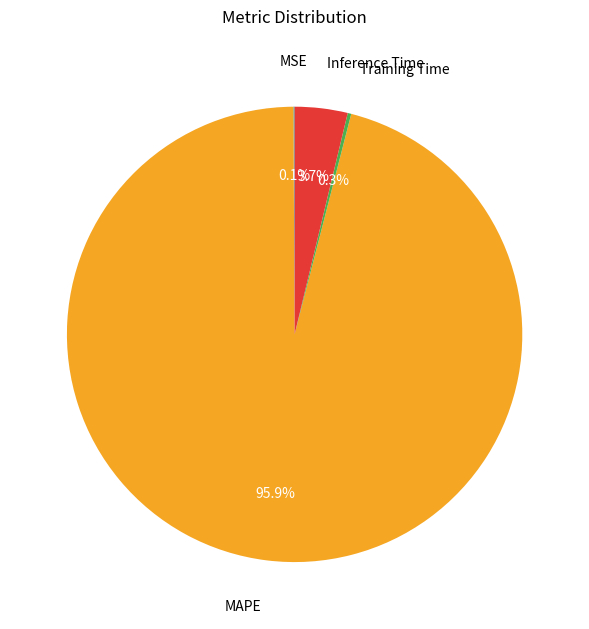

Does any single category account for the majority?

Yes